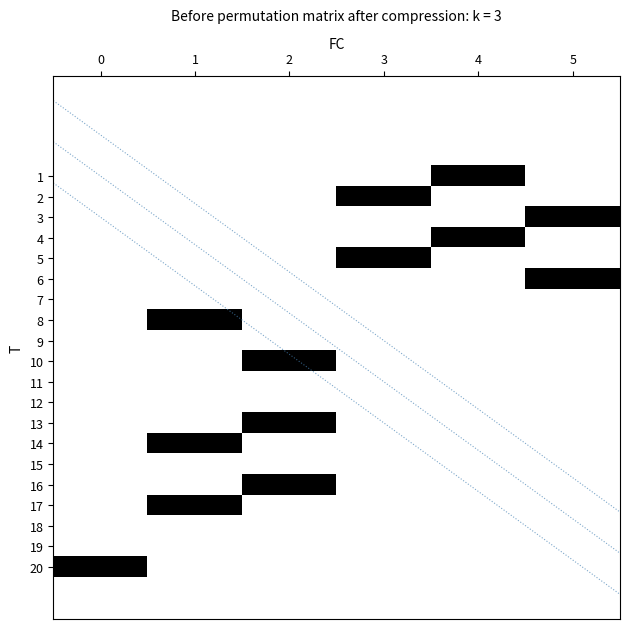

At which category is the sum across all series the highest?

1